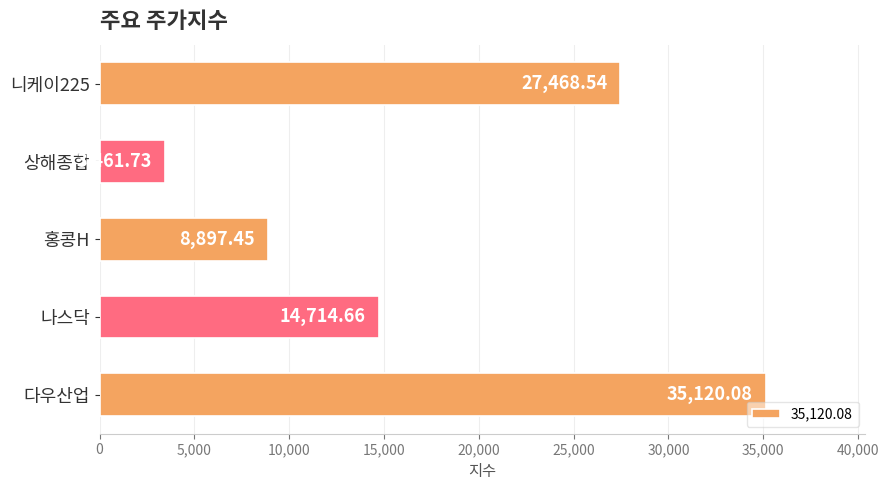

Which has a higher value, 나스닥 or 다우산업?

다우산업